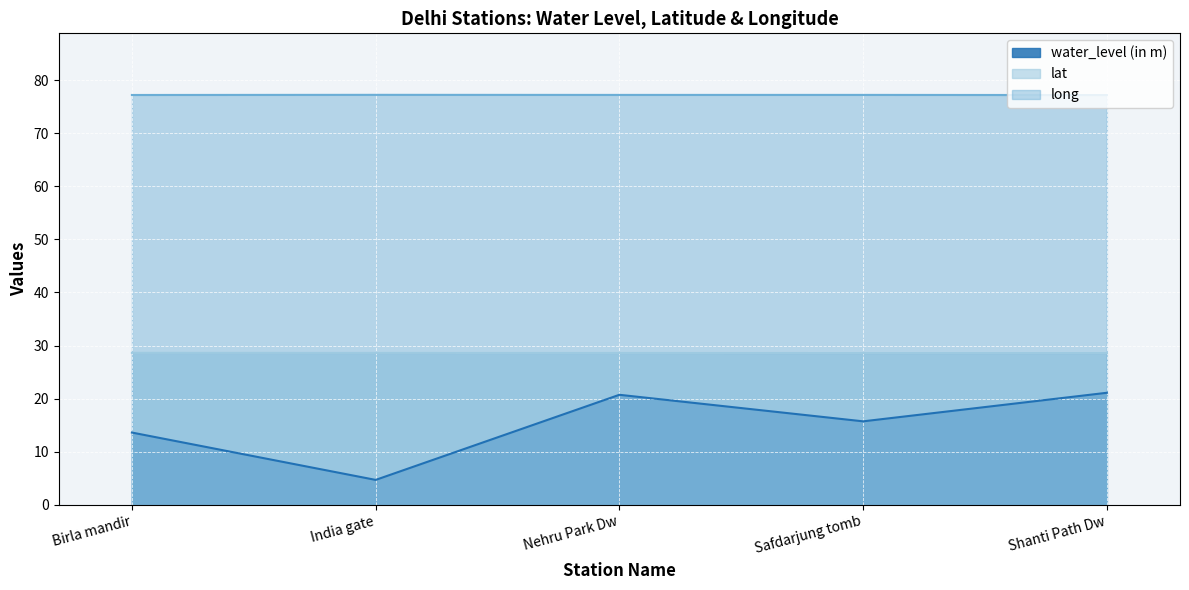

At which category is the sum across all series the highest?

Shanti Path Dw